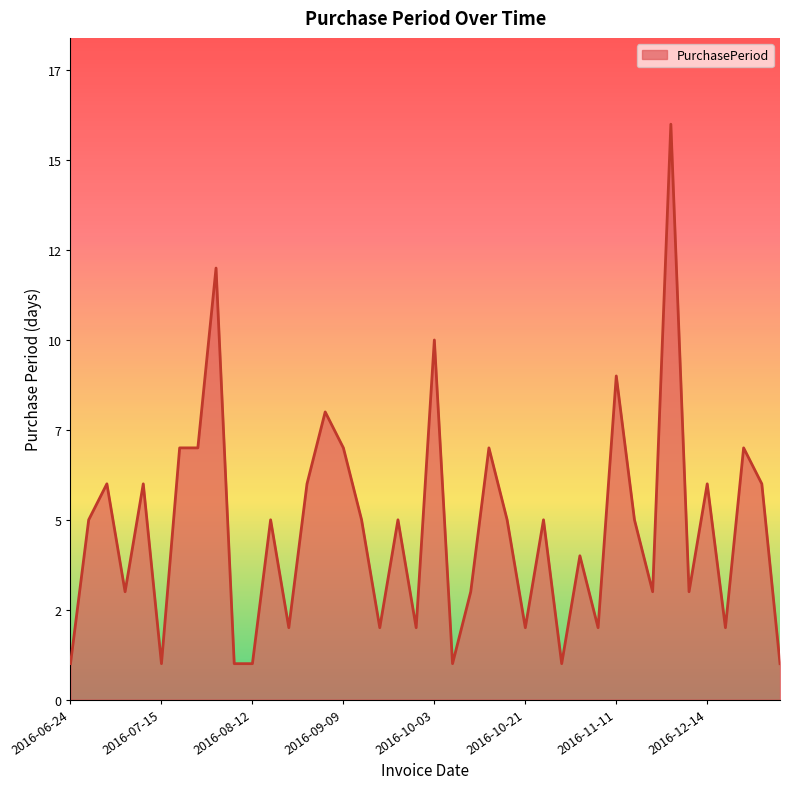

Does the chart have visible grid lines?

No